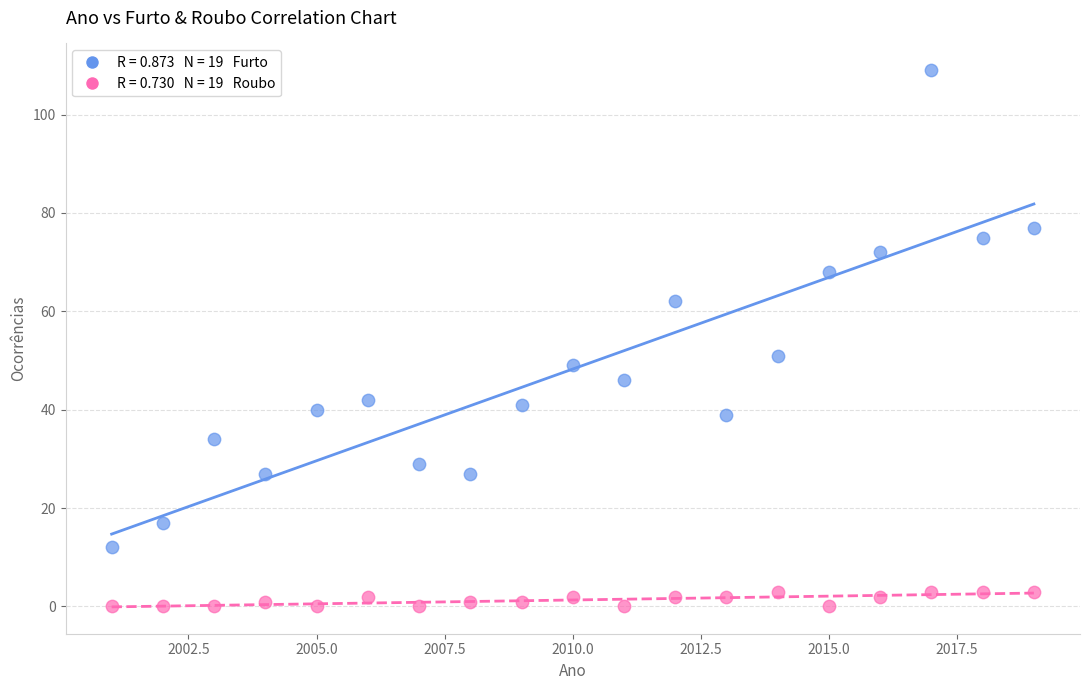

Across all data points, what is the range of Y values (max minus min)?

109